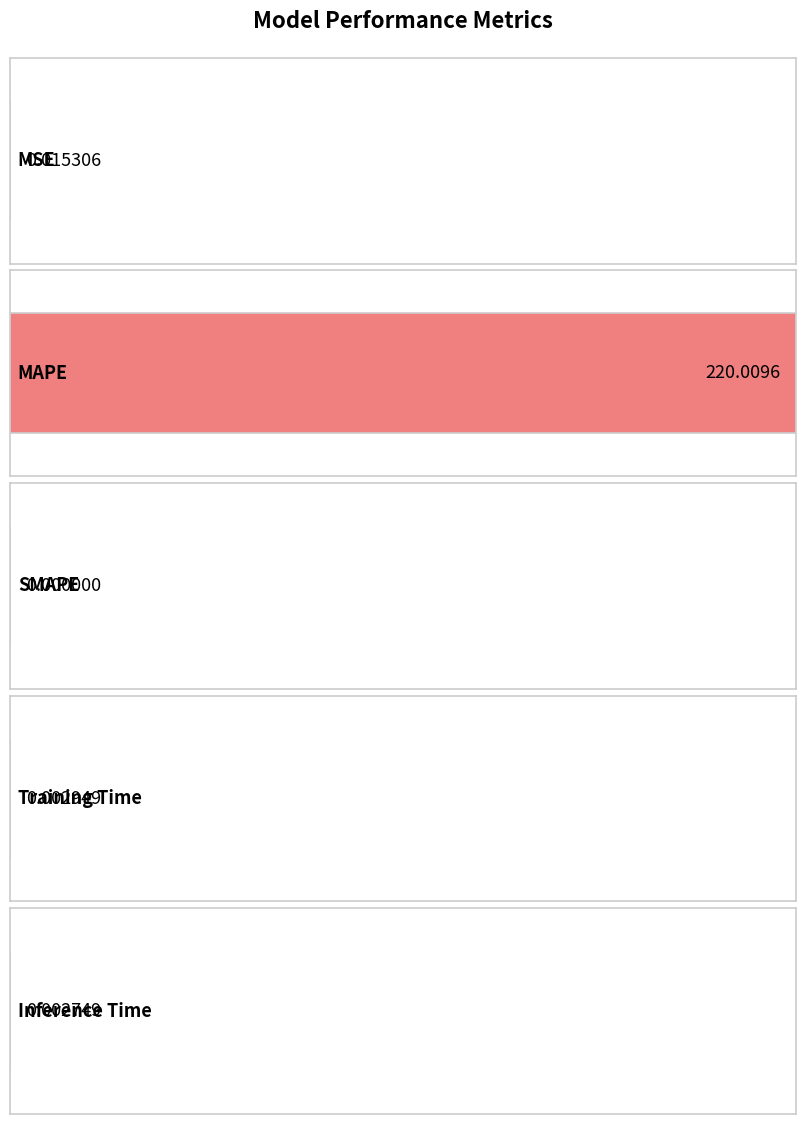

True or false: the data shows 0.0 at Inference Time.

False